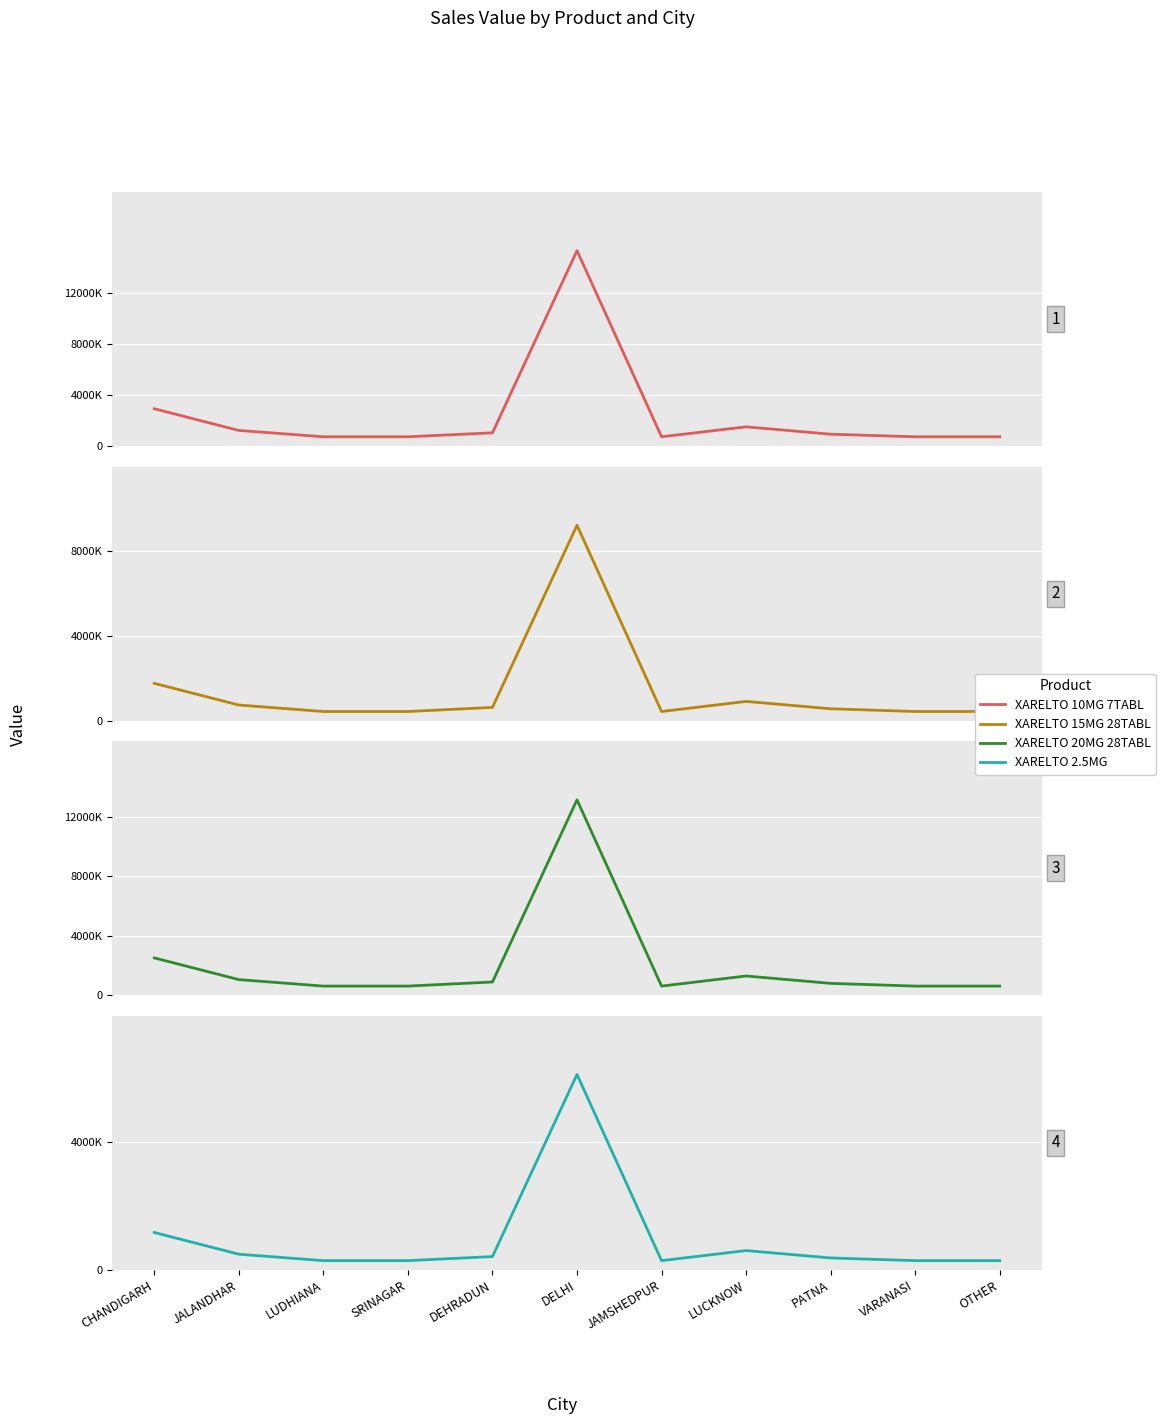

Reading left to right, transcribe all the data shown in this chart.

XARELTO 10MG 7TABL: 2940000.0	1239000.0	743850.0	743850.0	1052477.9	15330000.0	743850.0	1522500.0	945000.0	743850.0	743850.0
XARELTO 15MG 28TABL: 1764000.0	743400.0	438480.0	438480.0	631486.7	9198000.0	438480.0	913500.0	567000.0	438480.0	438480.0
XARELTO 20MG 28TABL: 2520000.0	1062000.0	626400.0	626400.0	902123.9	13140000.0	626400.0	1305000.0	810000.0	626400.0	626400.0
XARELTO 2.5MG: 1175431.0	495360.2	293625.0	293625.0	420787.5	6129033.2	293625.0	608705.4	377817.1	293625.0	293625.0